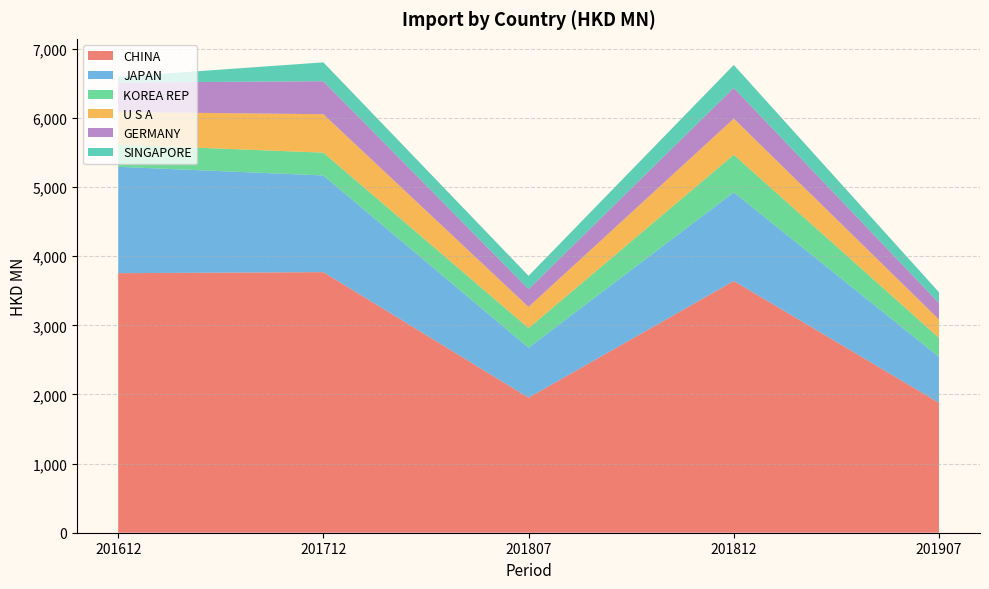

Reading left to right, extract all data points from this chart.

CHINA: 201612=3754.8	201712=3769.7	201807=1953.5	201812=3641.8	201907=1880.3
JAPAN: 201612=1538.8	201712=1398.6	201807=723.0	201812=1282.5	201907=664.0
KOREA REP: 201612=321.5	201712=330.0	201807=283.5	201812=543.2	201907=275.9
U S A: 201612=471.2	201712=555.7	201807=306.5	201812=522.9	201907=264.9
GERMANY: 201612=426.9	201712=477.4	201807=257.1	201812=444.4	201907=238.1
SINGAPORE: 201612=81.7	201712=272.9	201807=192.3	201812=332.2	201907=155.9